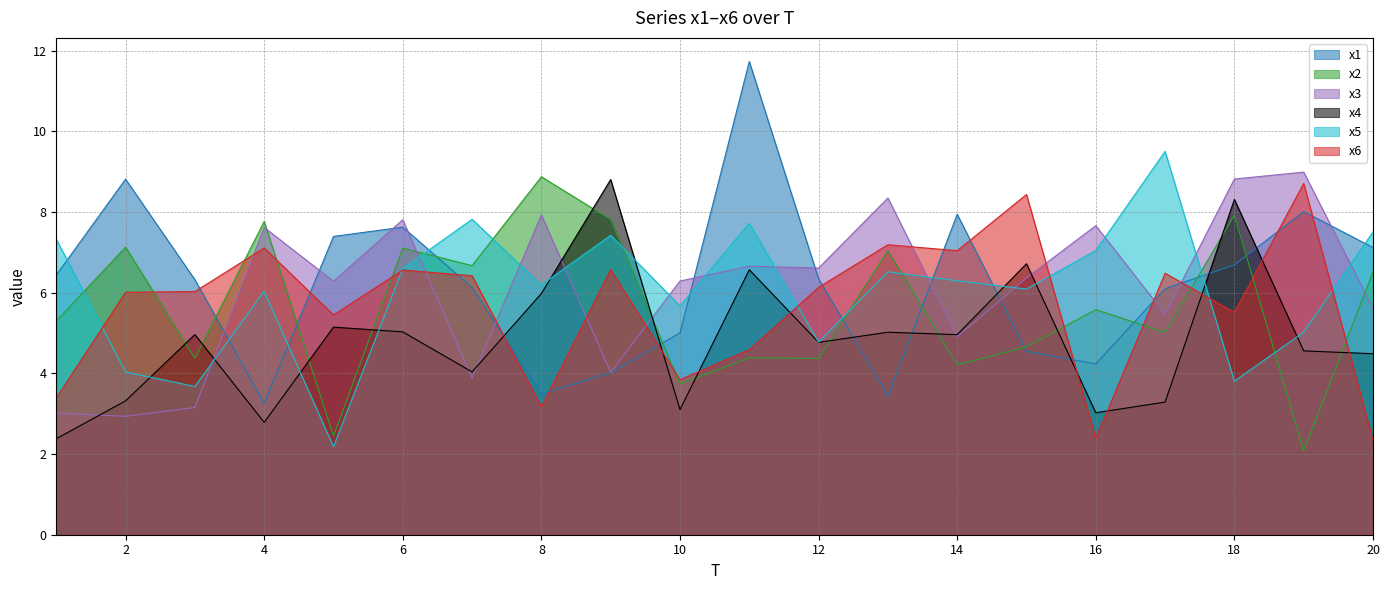

At which label does x4 reach its minimum?

1